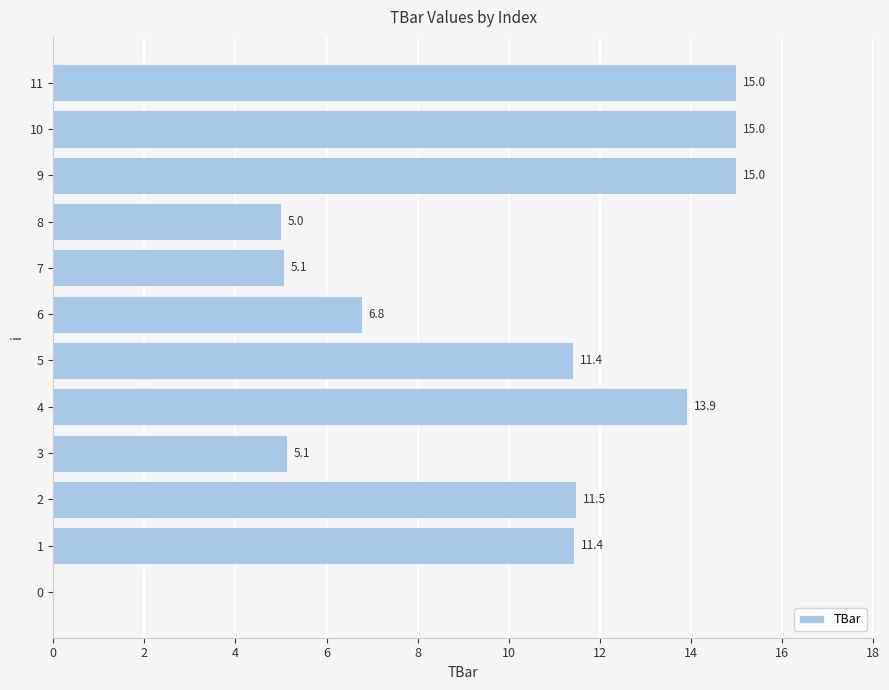

At which label is the value closest to 7?

6